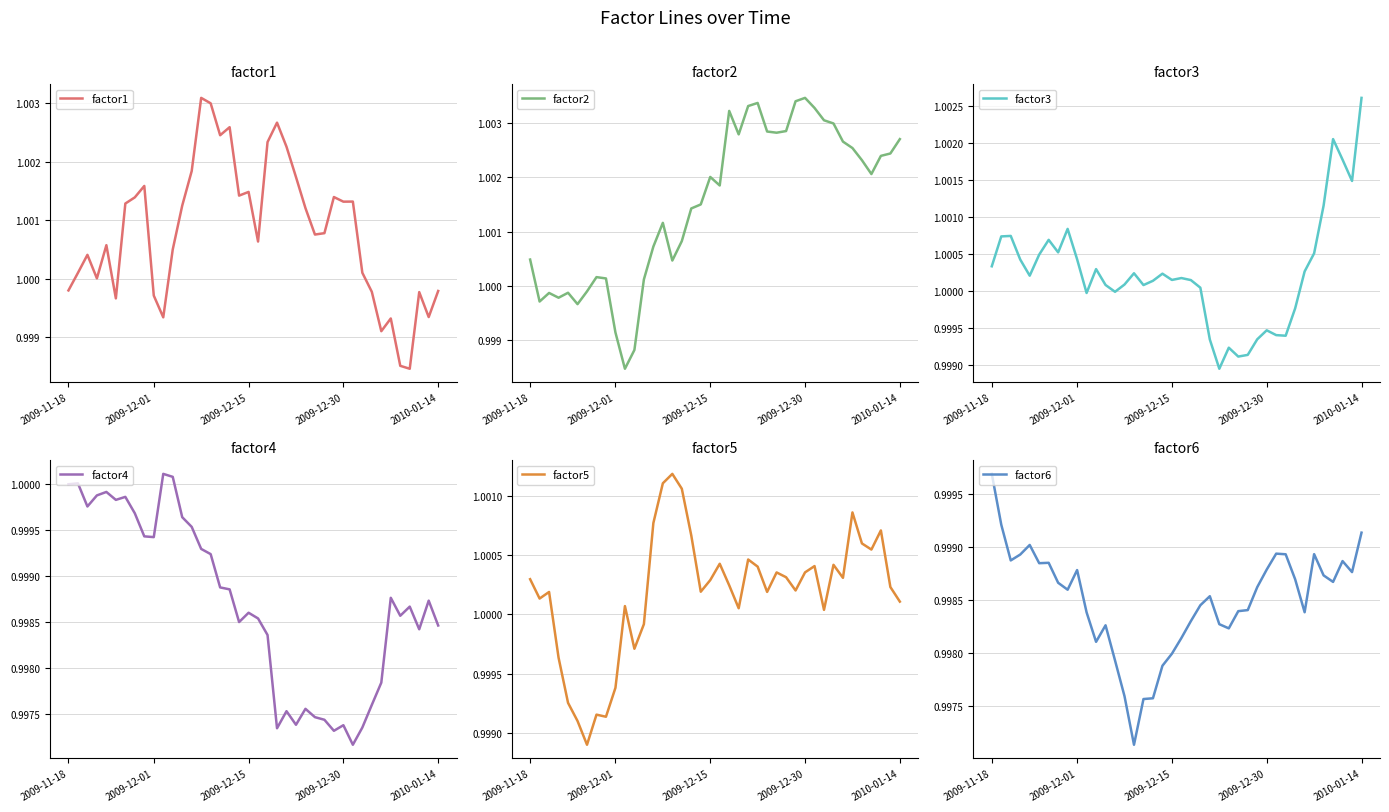

The factor3 series shows 0.5 at 2010-01-14. True or false?

False